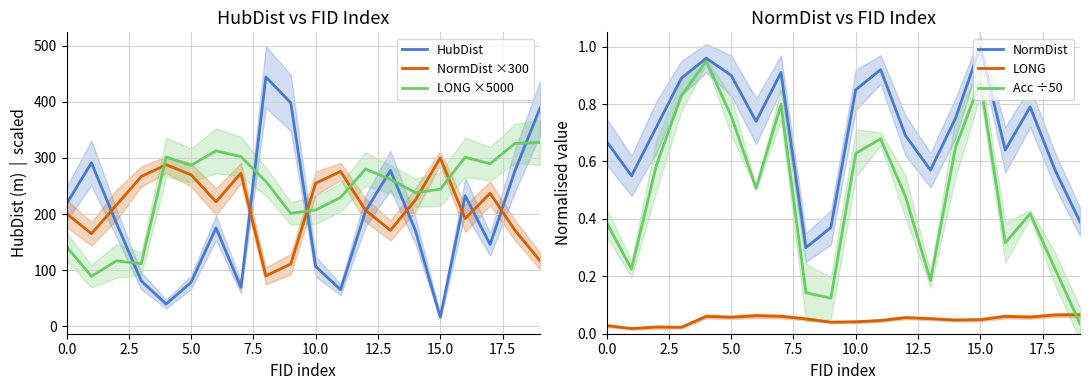

Rank the series at 10 from highest to lowest value.

NormDist ×300, LONG ×5000, HubDist, NormDist, Acc ÷50, LONG